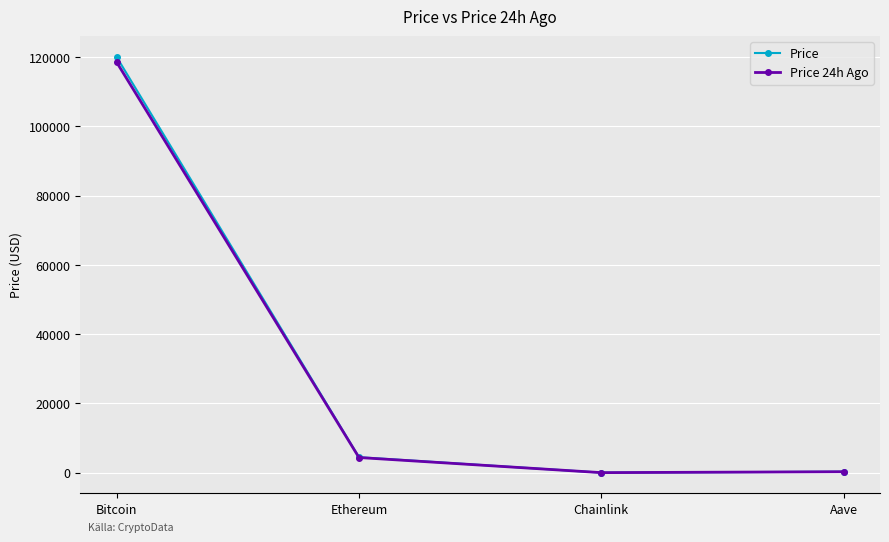

What is the label of the 3rd point from the right?

Ethereum